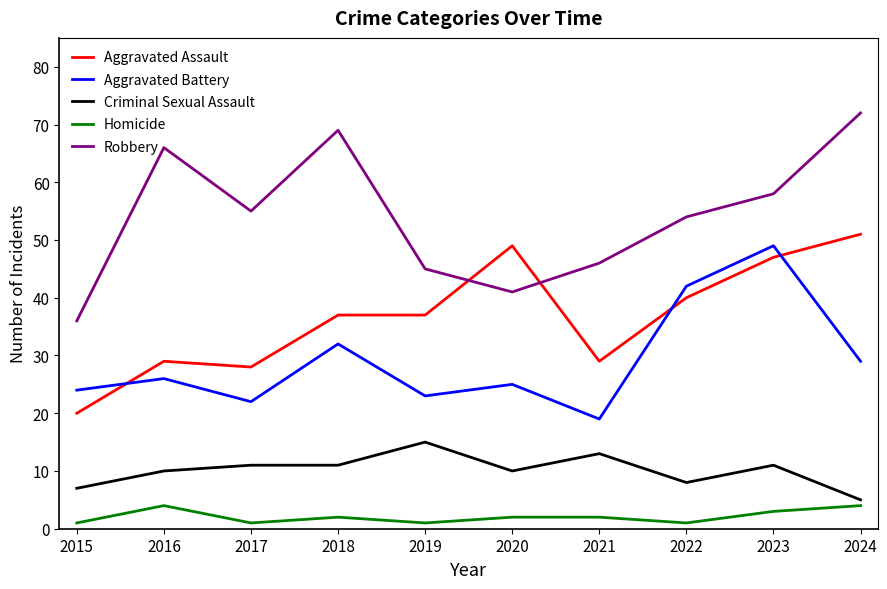

What are all the series names shown in the legend?

Aggravated Assault, Aggravated Battery, Criminal Sexual Assault, Homicide, Robbery